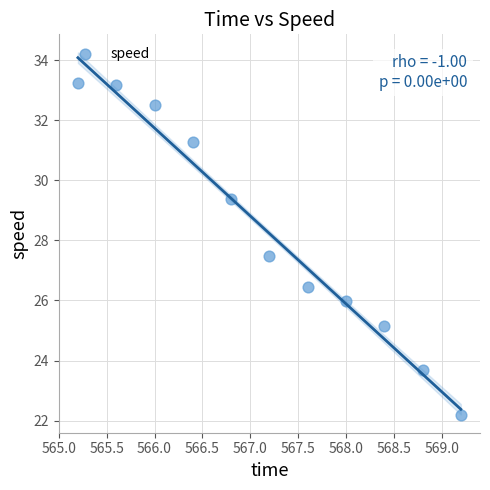

What is the range of Y values (max minus min)?

11.1